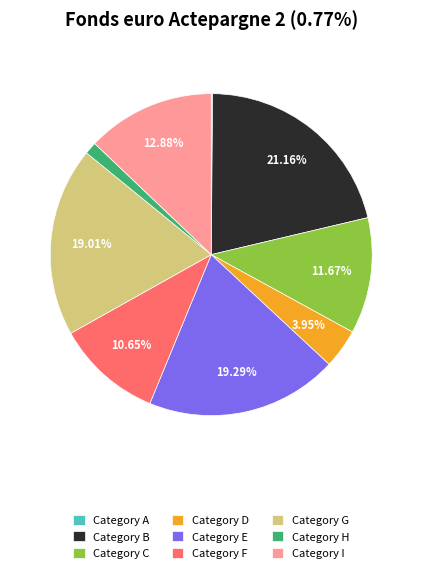

What is the largest slice in the pie chart?

Category B